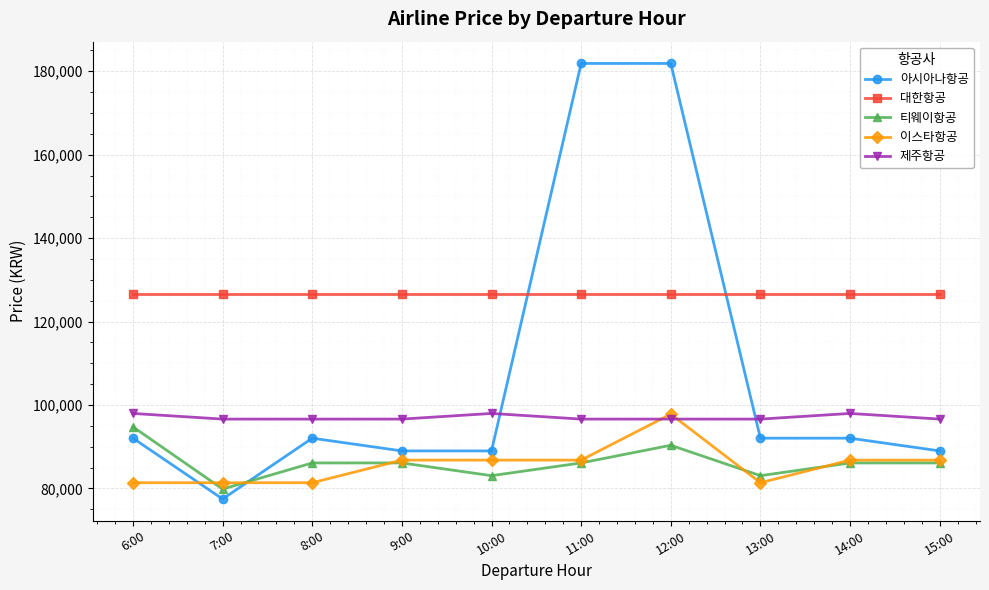

What is the label of the 1st point from the right?

15:00